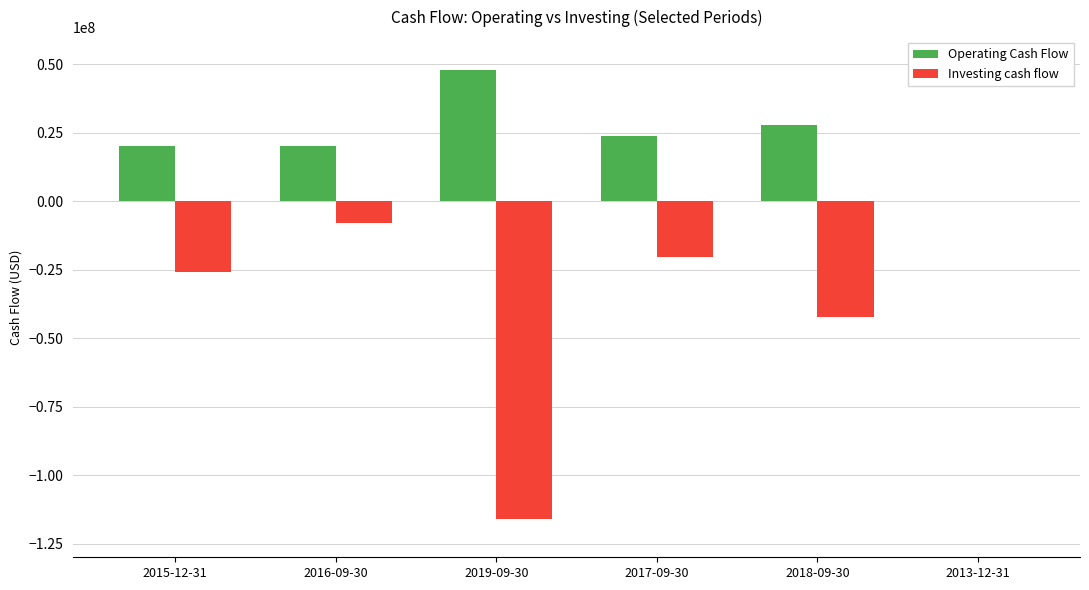

What is the average value of the Operating Cash Flow series?

23328500